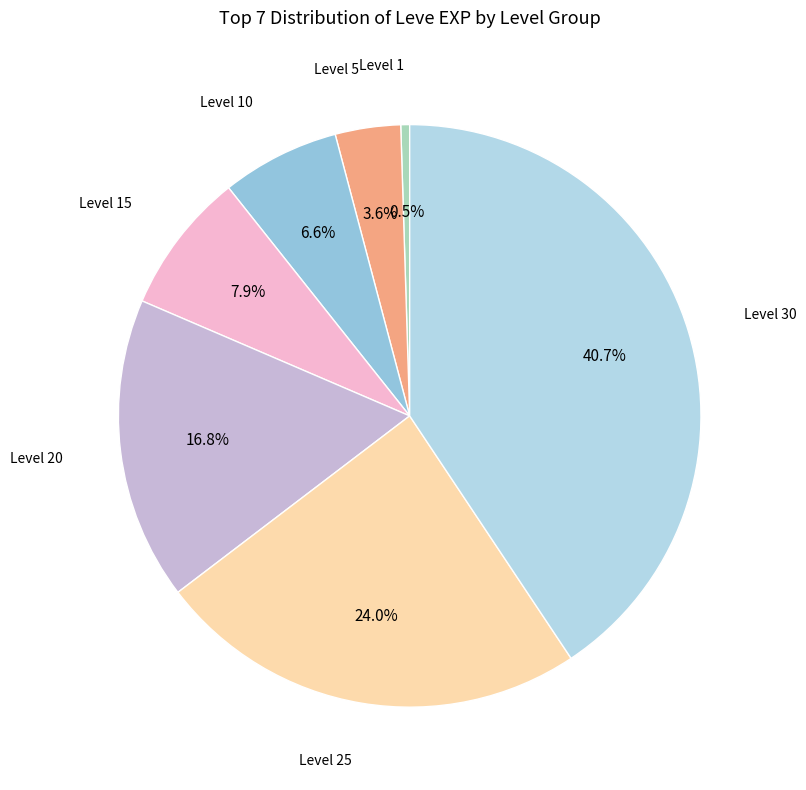

How many slices are in this pie chart?

7